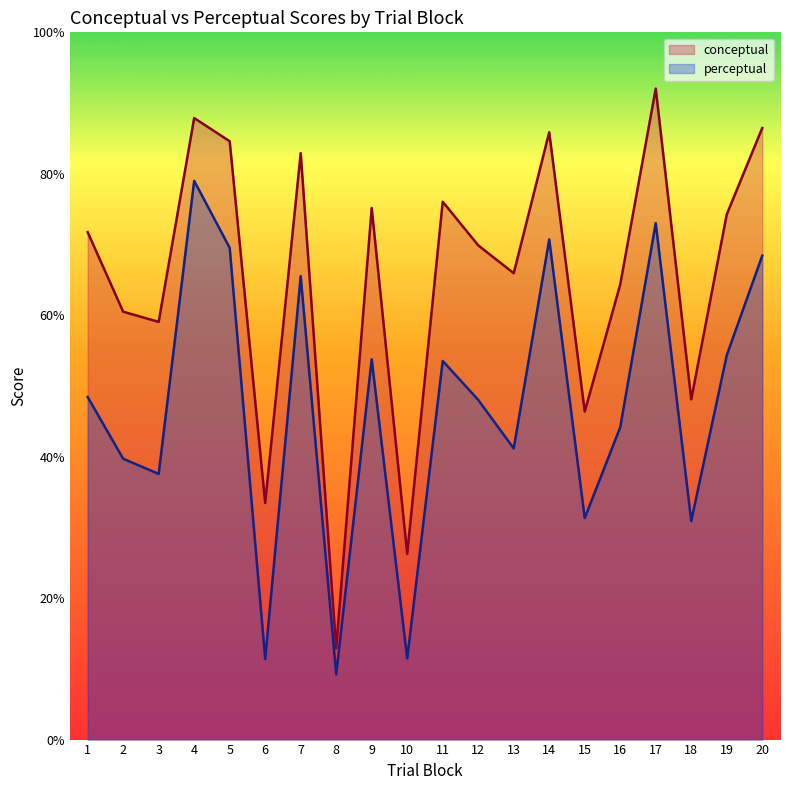

Which series changed the most between 2 and 7?

perceptual